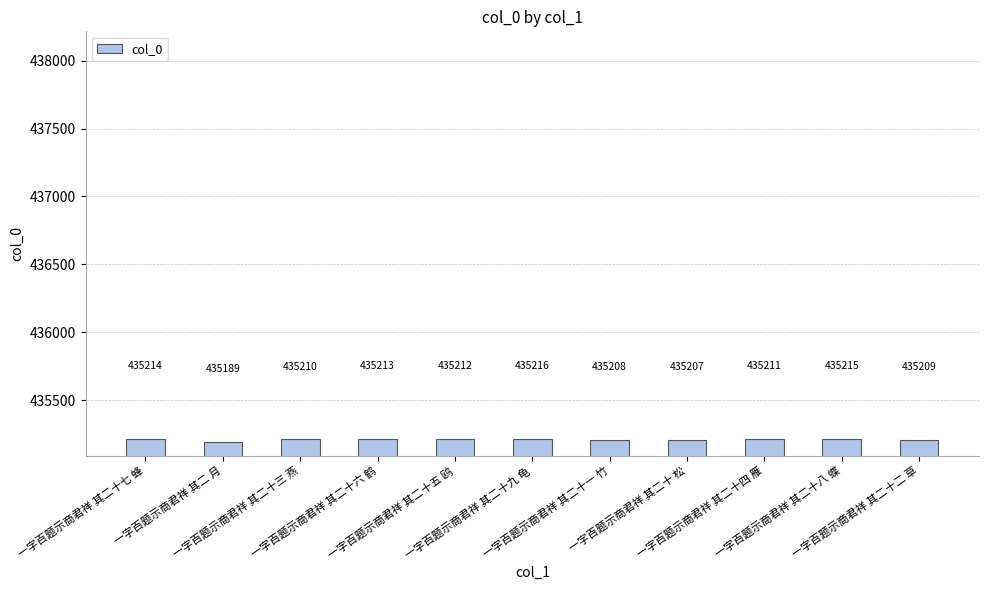

What is the difference between the values at 一字百题示商君祥 其二 月 and 一字百题示商君祥 其二十 松?

18